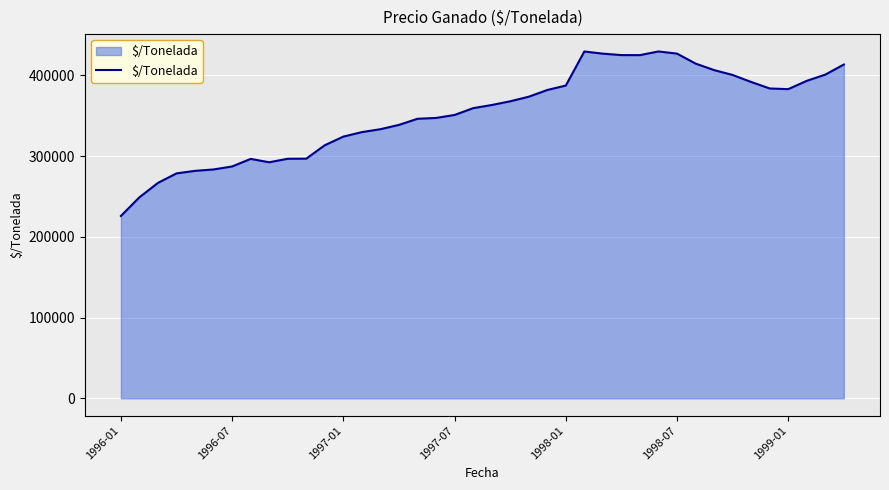

What is the difference between the maximum and minimum values?

203749